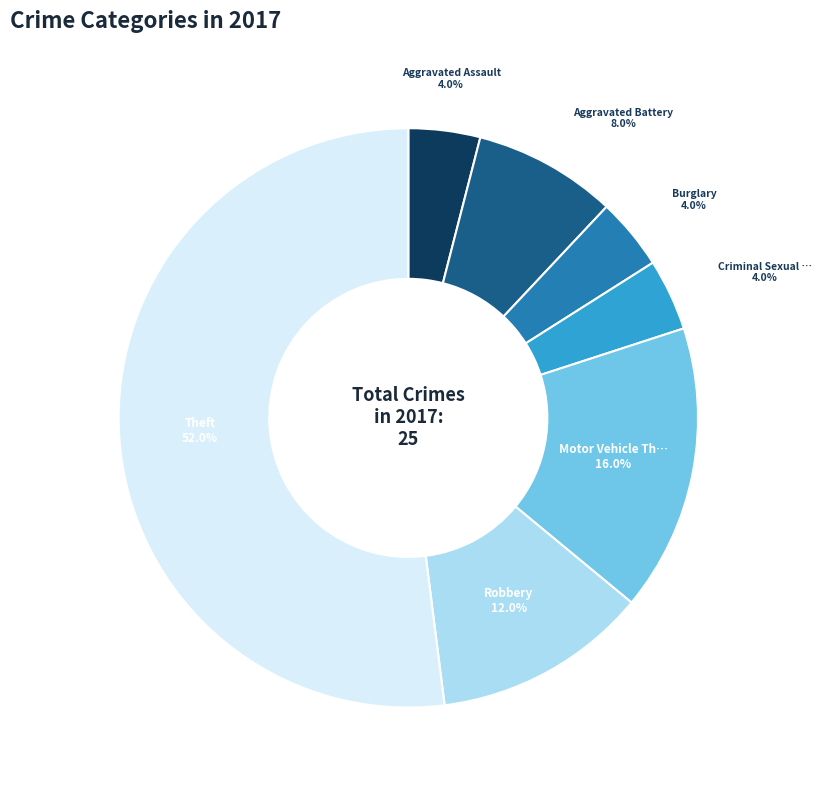

Is there any slice that represents more than half of the pie?

Yes